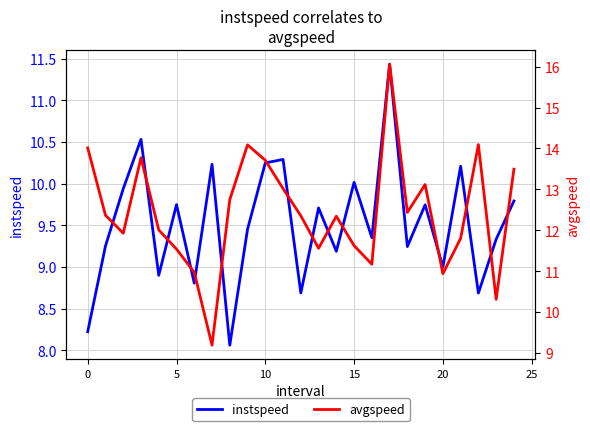

What is the minimum value for instspeed?

8.1